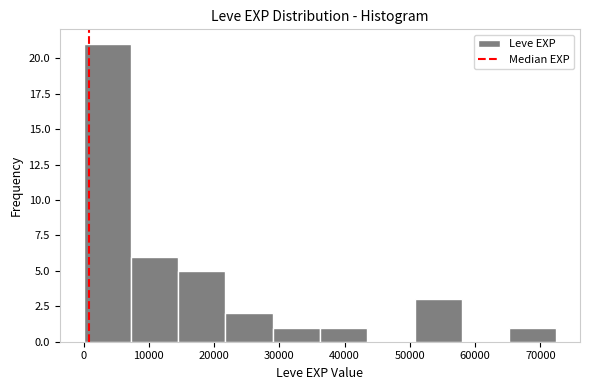

Reading left to right, transcribe this chart: for each bar, give the range it covers on the x-axis and its height. Neither the bar edges nor the heights are printed on the chart, so give them approximately, as read against the axes.

0 to 7000: 21
7000 to 14000: 6
14000 to 22000: 5
22000 to 29000: 2
29000 to 36000: 1
36000 to 43000: 1
43000 to 51000: 0
51000 to 58000: 3
58000 to 65000: 0
65000 to 72000: 1